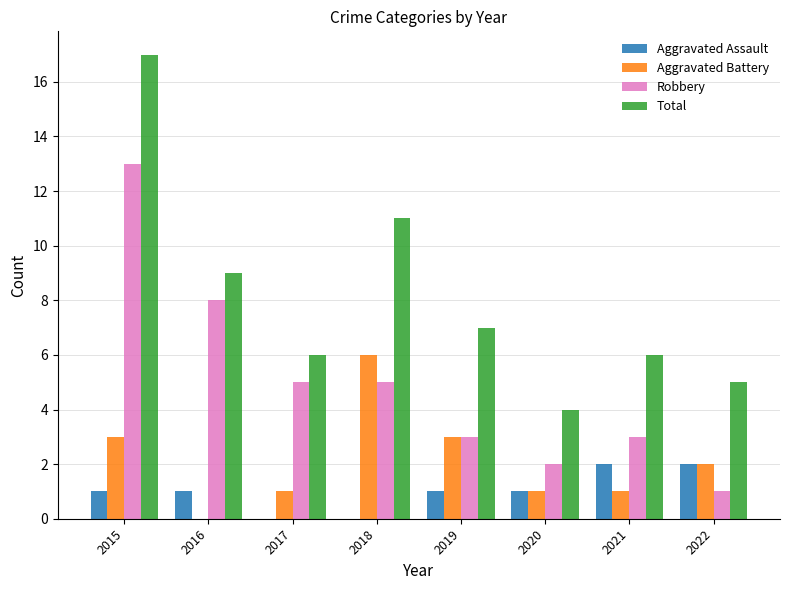

Count the number of data series in this chart.

4